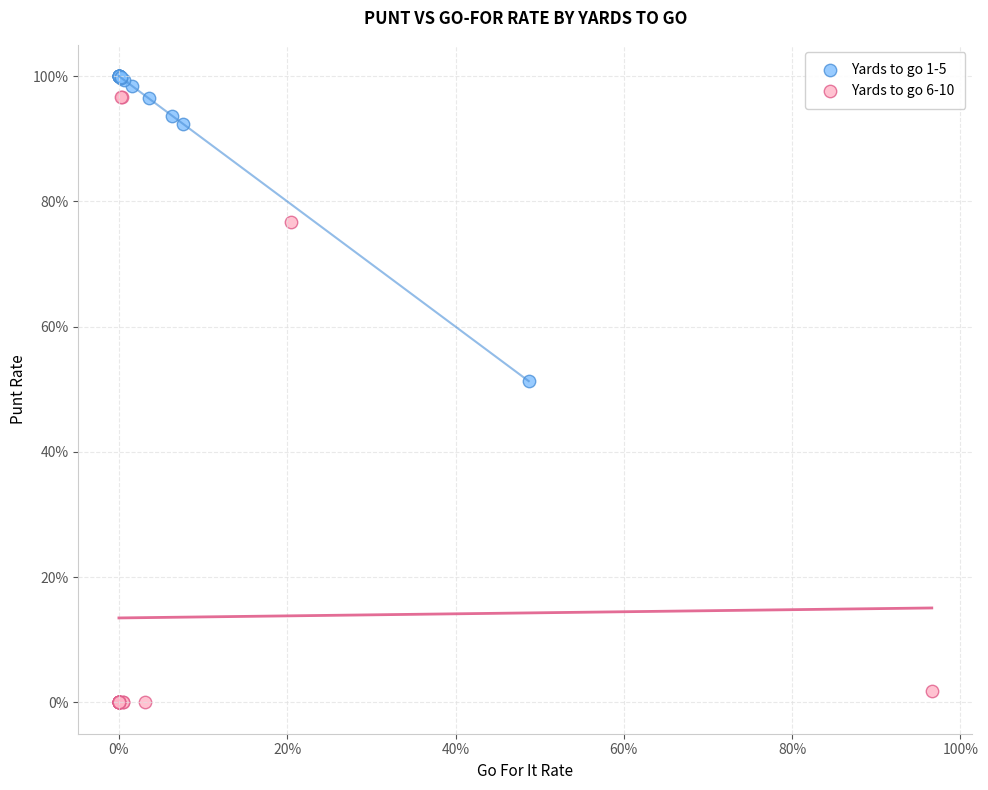

Which series has the widest spread of Y values?

Yards to go 6-10